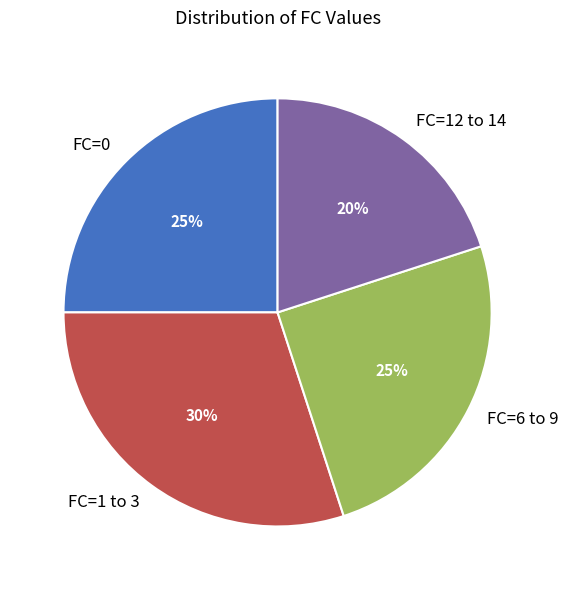

How many slices are in this pie chart?

4